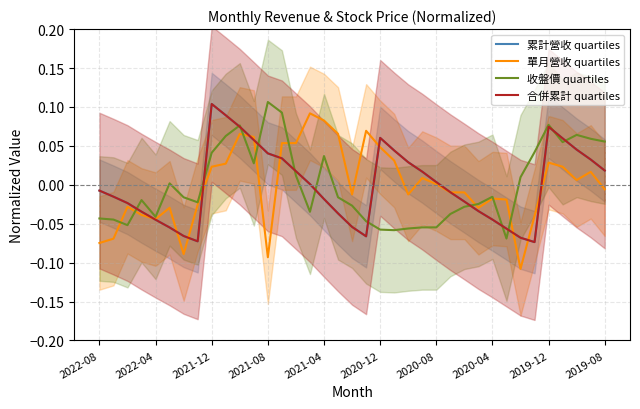

How many lines are shown in the chart?

4